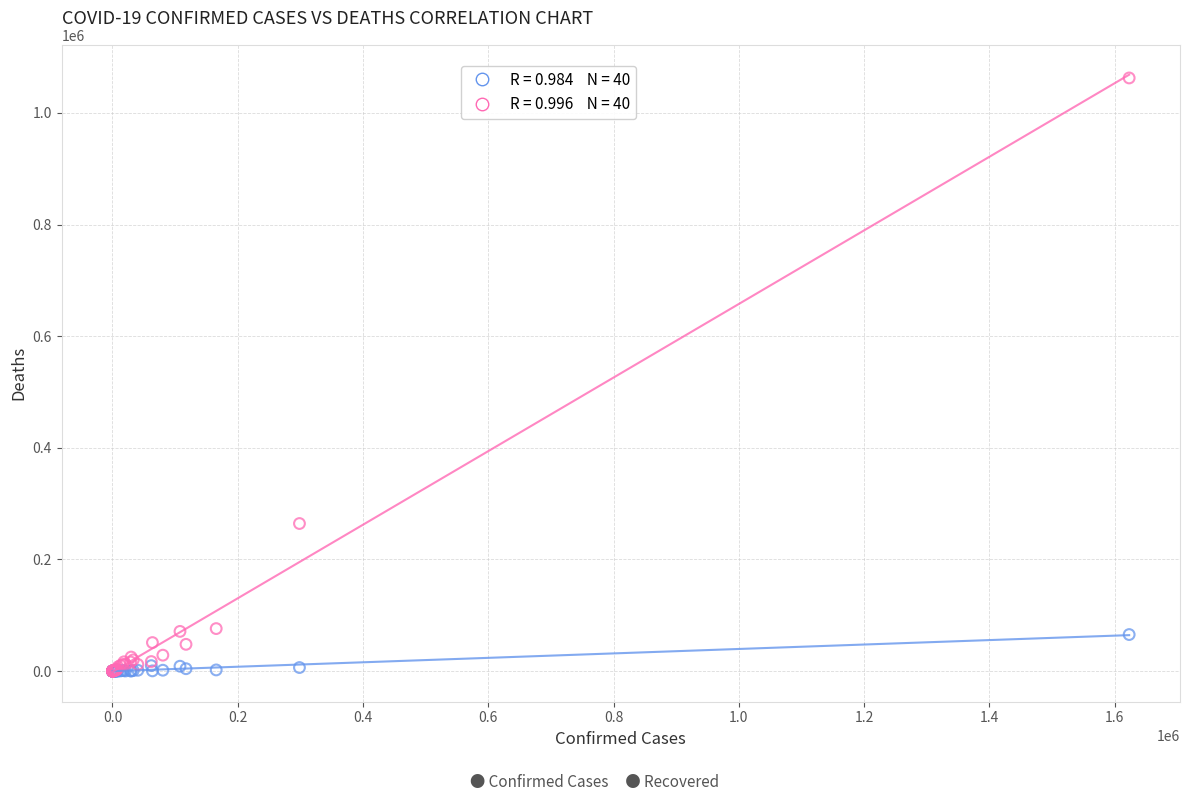

Across all series, what Y value is closest to 531271?

264378